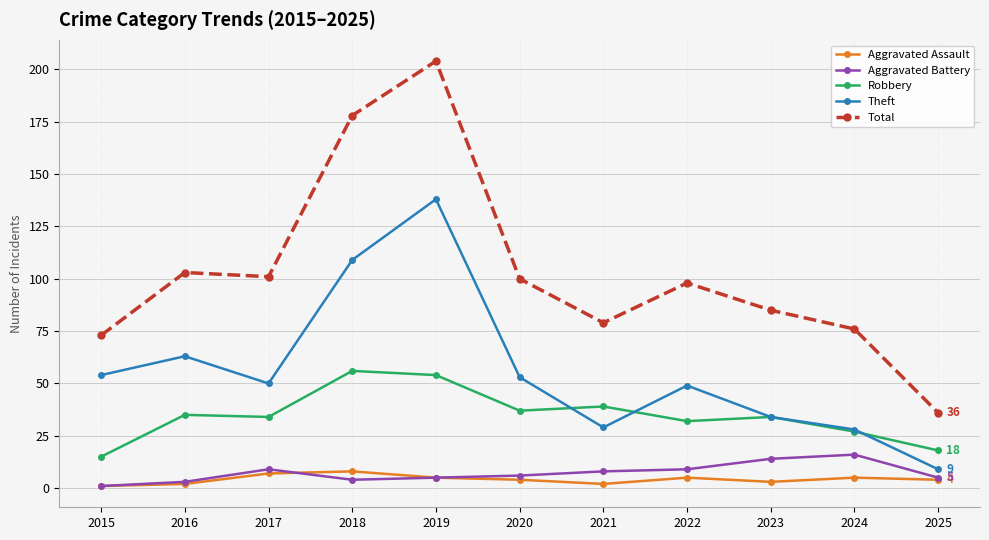

Reading left to right, list all the values displayed in this chart.

Aggravated Assault: 2015=1	2016=2	2017=7	2018=8	2019=5	2020=4	2021=2	2022=5	2023=3	2024=5	2025=4
Aggravated Battery: 2015=1	2016=3	2017=9	2018=4	2019=5	2020=6	2021=8	2022=9	2023=14	2024=16	2025=5
Robbery: 2015=15	2016=35	2017=34	2018=56	2019=54	2020=37	2021=39	2022=32	2023=34	2024=27	2025=18
Theft: 2015=54	2016=63	2017=50	2018=109	2019=138	2020=53	2021=29	2022=49	2023=34	2024=28	2025=9
Total: 2015=73	2016=103	2017=101	2018=178	2019=204	2020=100	2021=79	2022=98	2023=85	2024=76	2025=36